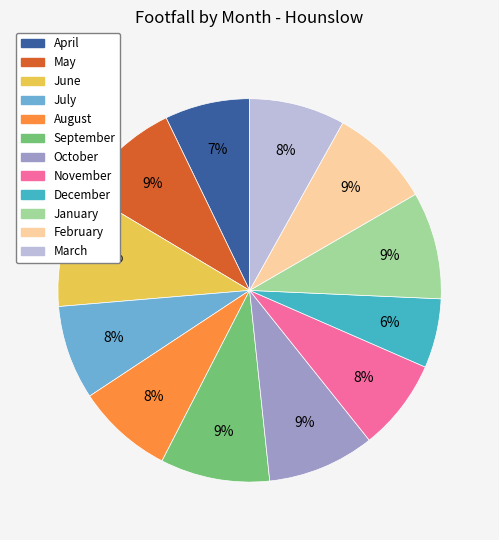

True or false: February accounts for 9% of the total.

True